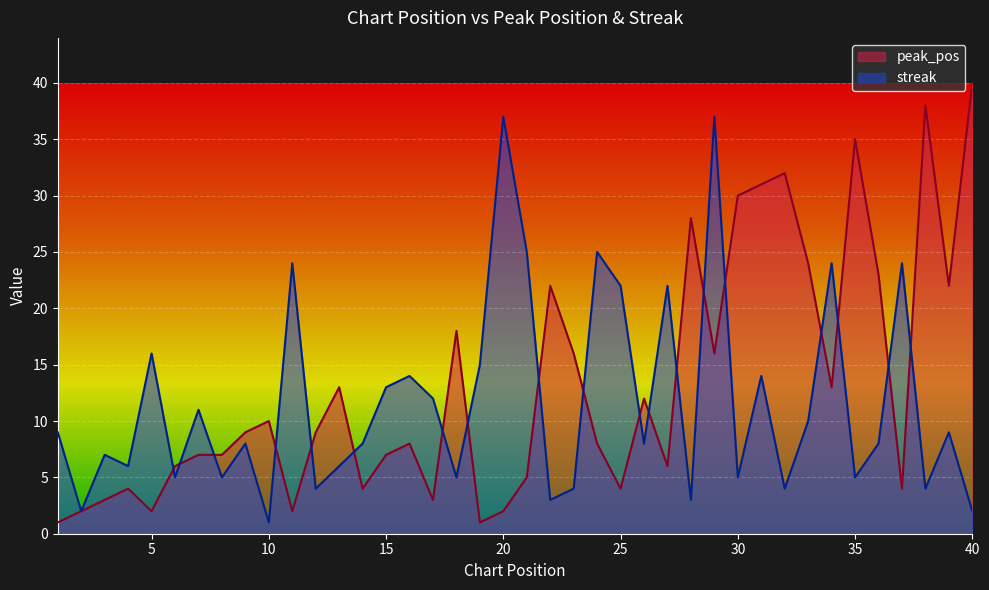

Read the peak_pos value at 39.

22